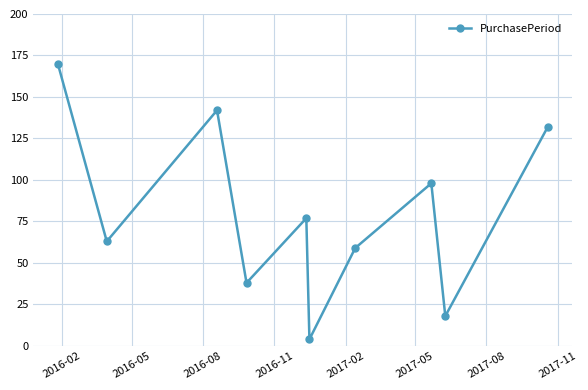

What is the minimum value shown in the chart?

4